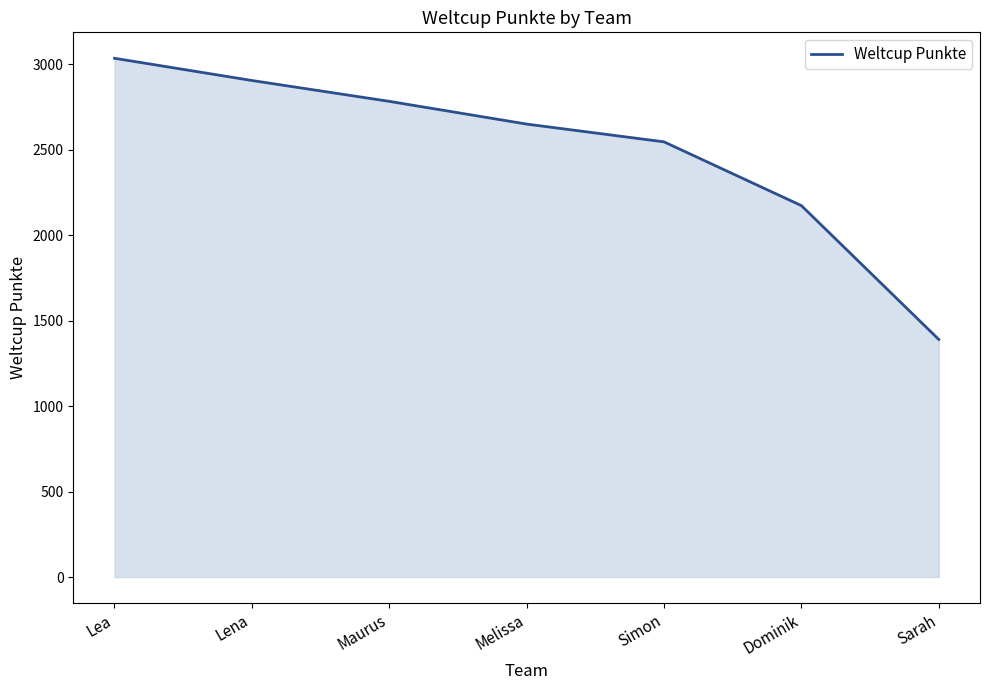

Read the value at Dominik, to the nearest 50.

2150